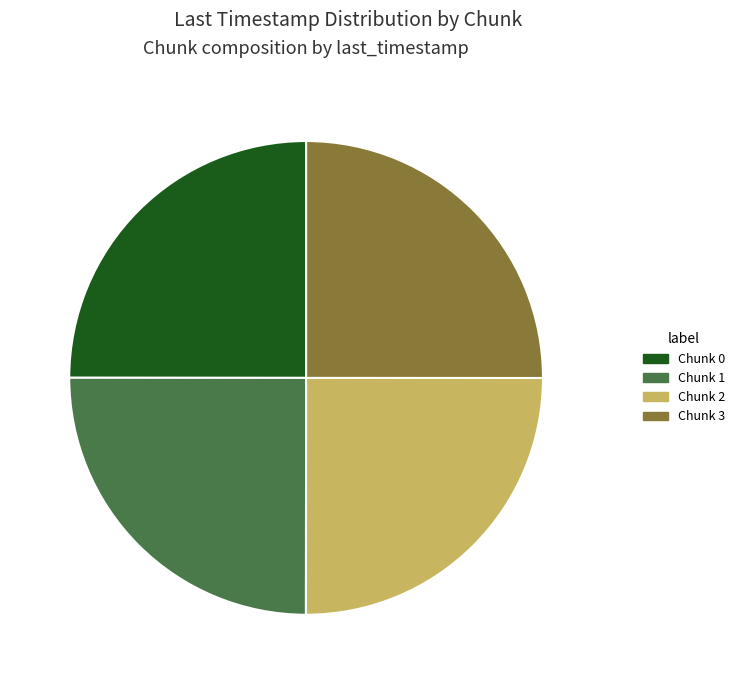

Is Chunk 2 the majority of the pie?

No